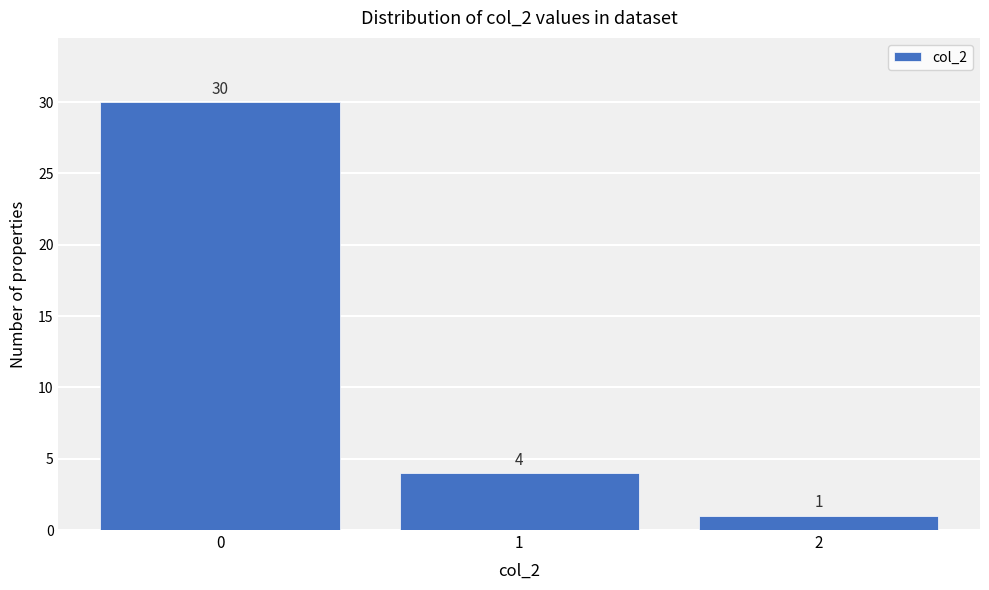

Reading left to right, list all the values displayed in this chart.

0=30	1=4	2=1